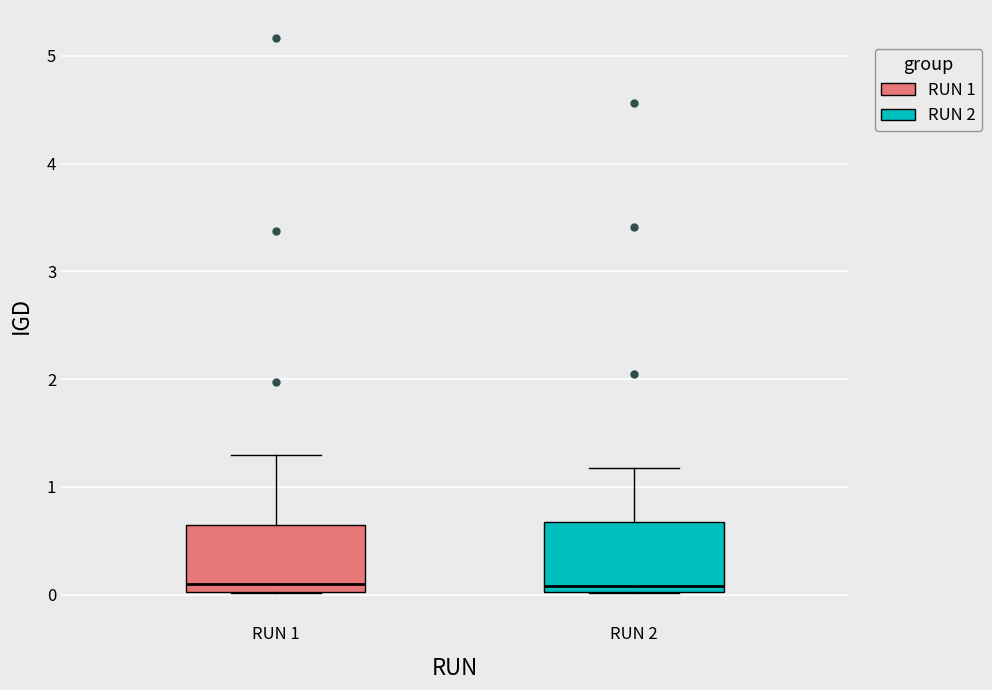

Reading left to right, read every box against the y-axis: the position of its median line, the range the box covers, and the ends of its whiskers. The values are not printed on the chart, so give them approximately, as read against the axis.

RUN 1: median 0.1, box 0.0 to 0.6, whiskers 0.0 to 1.3
RUN 2: median 0.1, box 0.0 to 0.7, whiskers 0.0 to 1.2